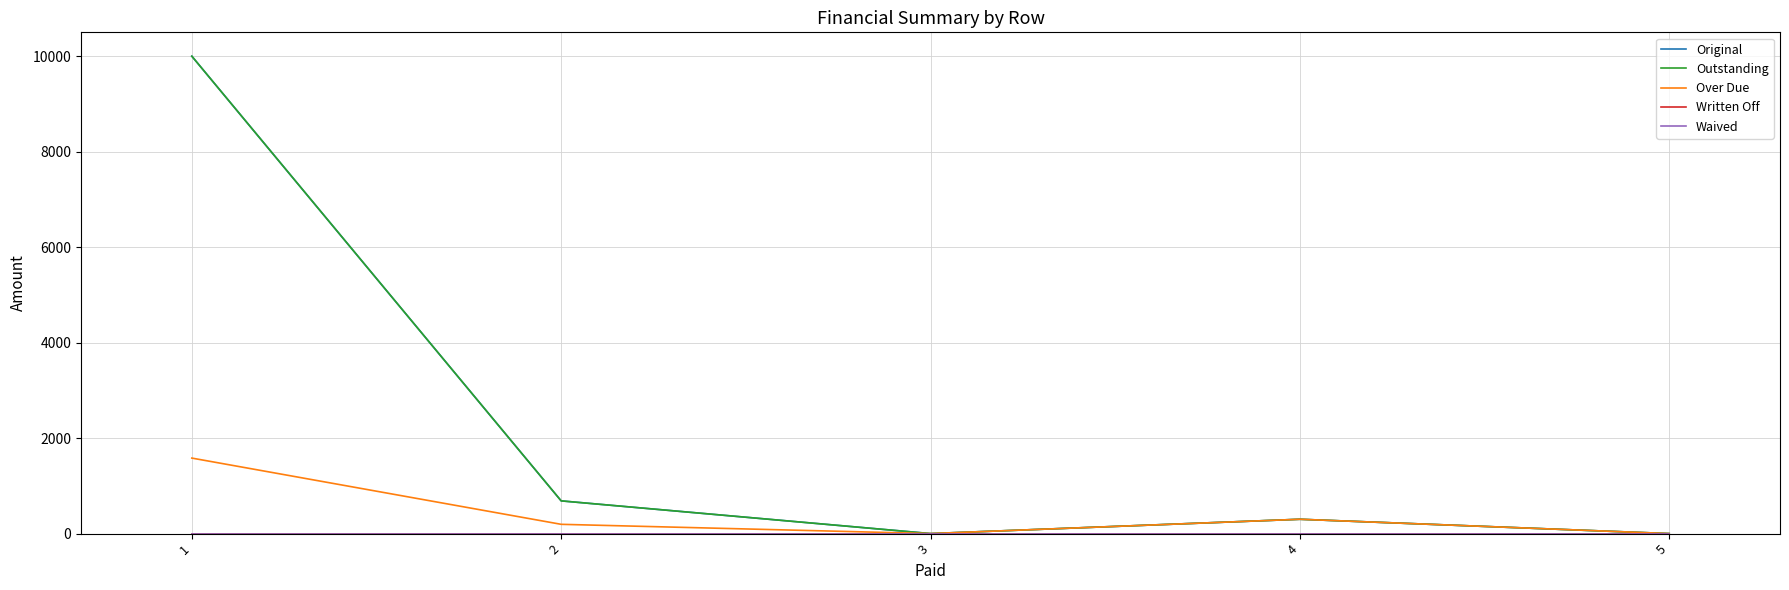

What is the difference between the highest and lowest values at 2?

685.1